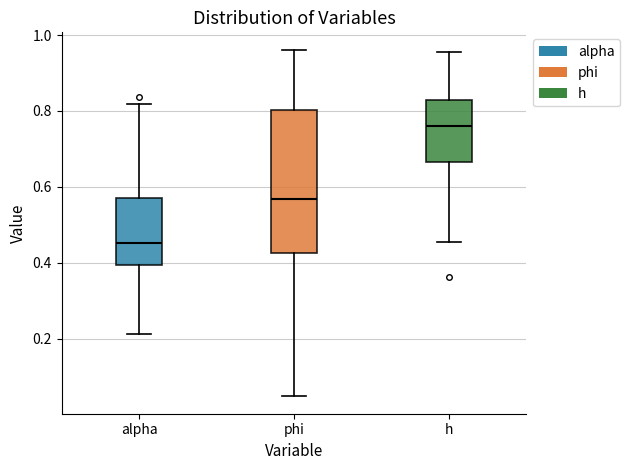

Reading left to right, read every box against the y-axis: the position of its median line, the range the box covers, and the ends of its whiskers. The values are not printed on the chart, so give them approximately, as read against the axis.

alpha: median 0.46, box 0.40 to 0.58, whiskers 0.22 to 0.82
phi: median 0.56, box 0.42 to 0.80, whiskers 0.04 to 0.96
h: median 0.76, box 0.66 to 0.82, whiskers 0.46 to 0.96